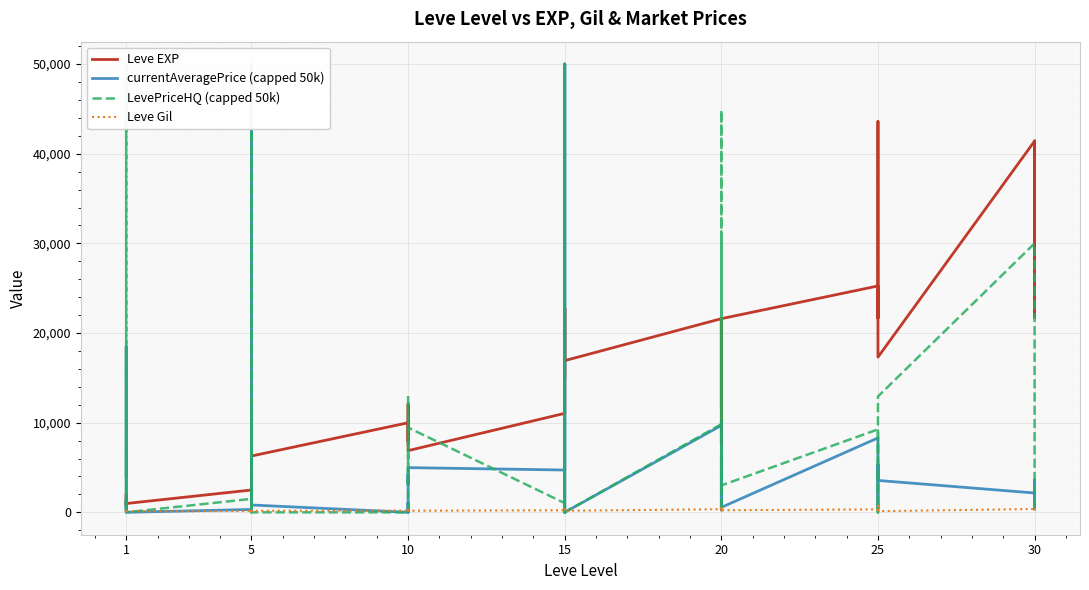

What is the highest value of the Leve Gil series?

715